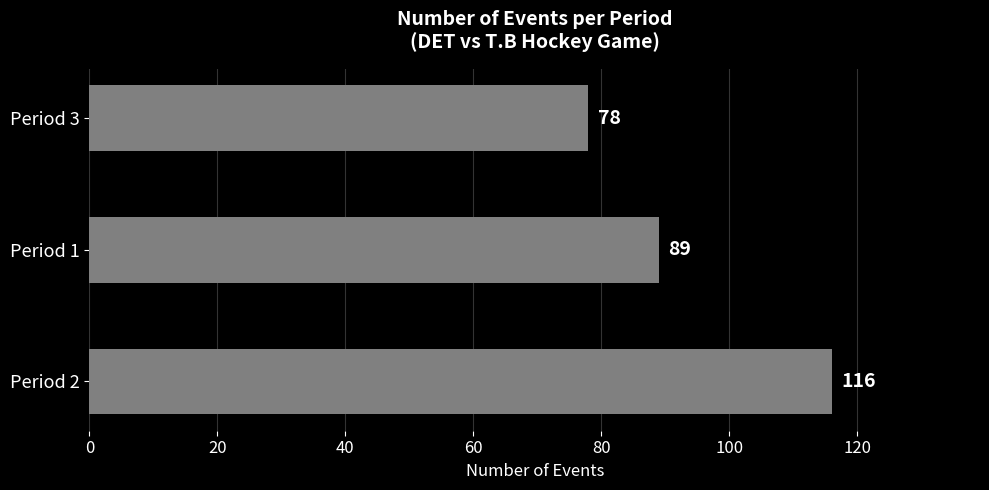

True or false: the data shows 78 at Period 3.

True